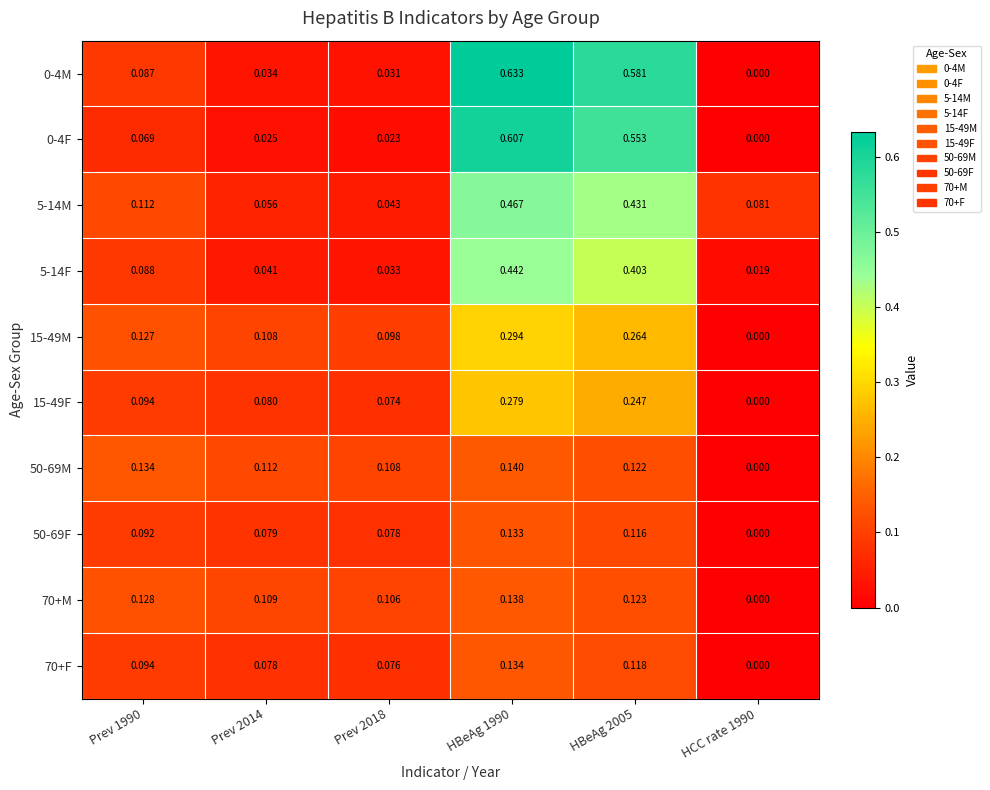

Is the value of 0-4F at Prev 1990 greater than the value of 15-49M at Prev 2018?

No